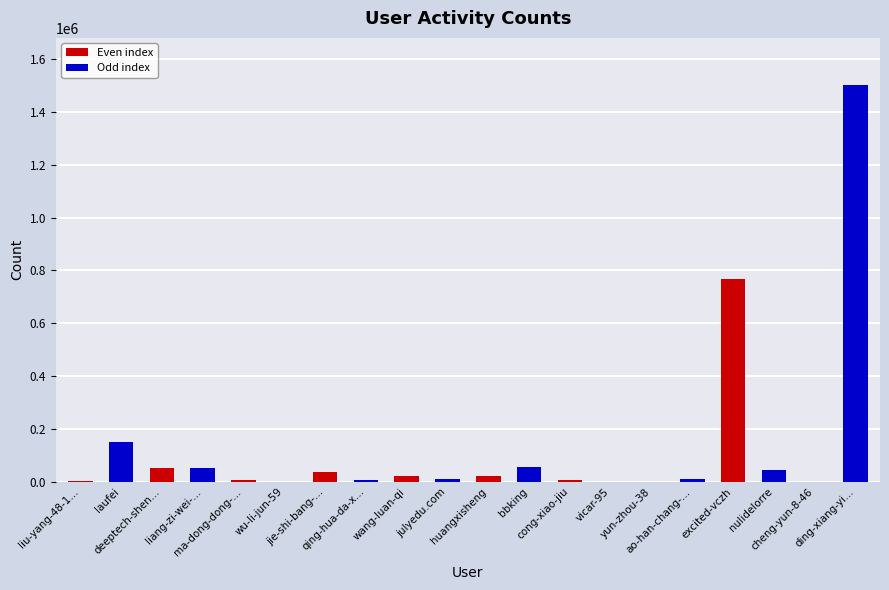

What is the maximum value shown in the chart?

1500538